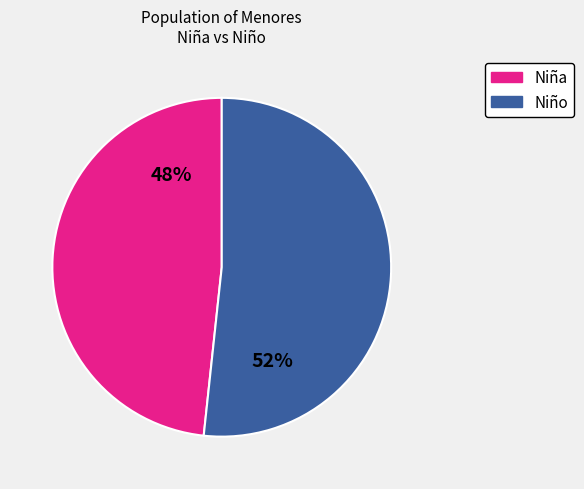

Is there any slice that represents more than half of the pie?

Yes